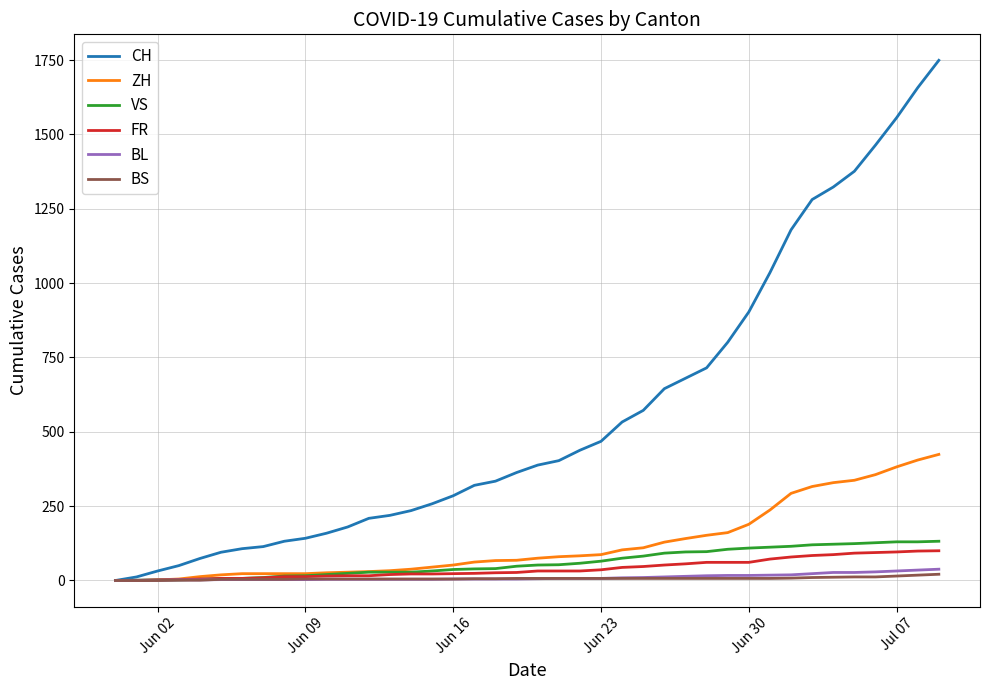

Which series has the largest range (max minus min)?

CH